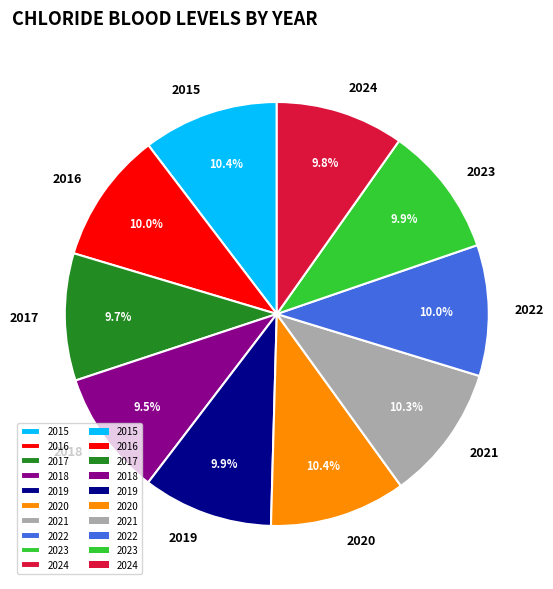

Count the number of slices in the pie.

10